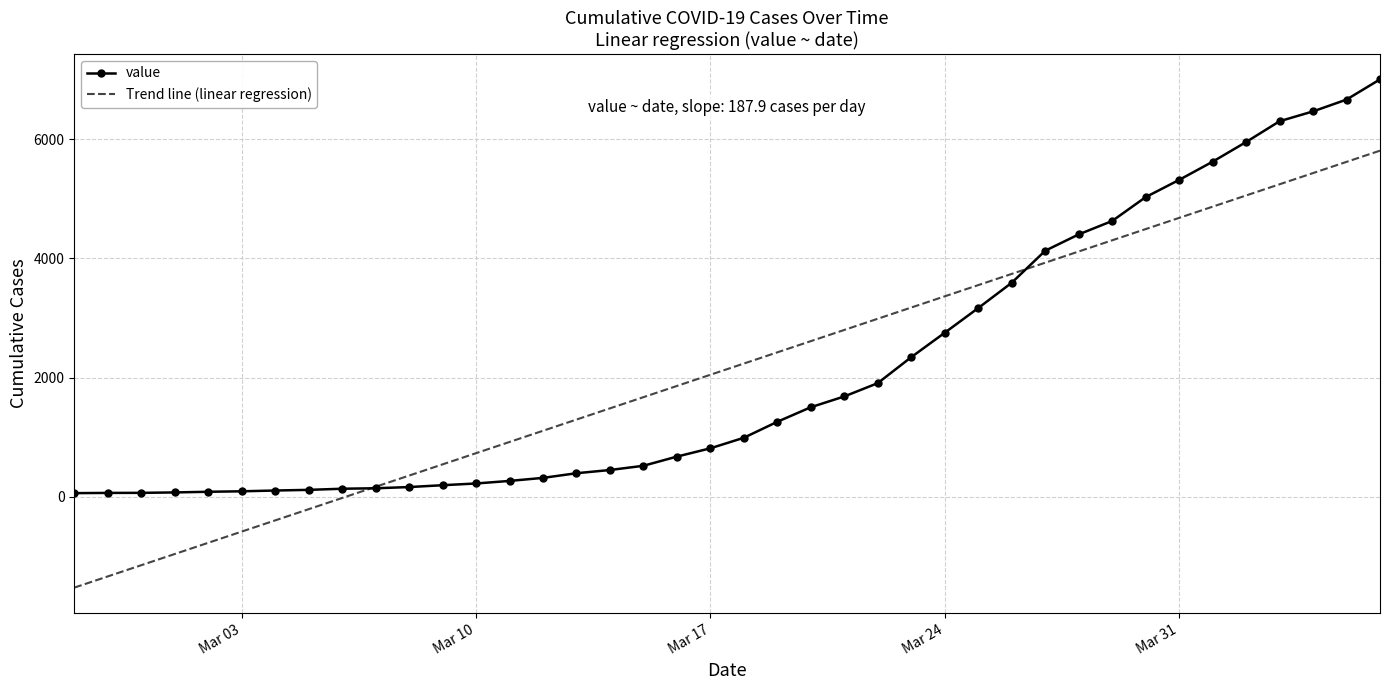

What is the maximum value shown in the chart?

7003.0